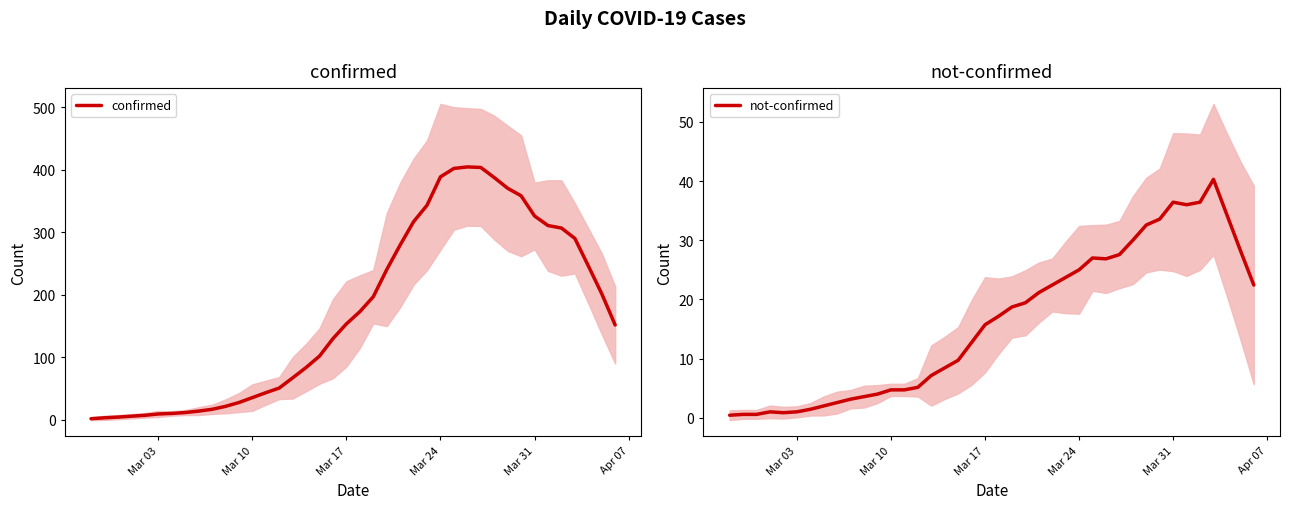

The not-confirmed series shows 42.1 at Mar 24. True or false?

False